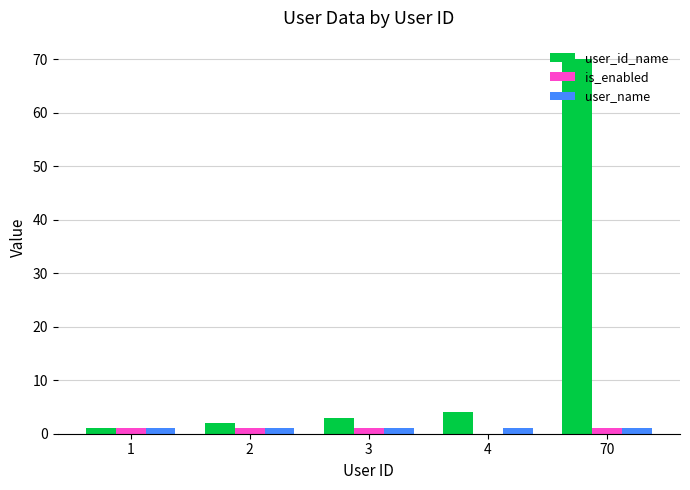

At which category does the chart reach its peak across all series?

70